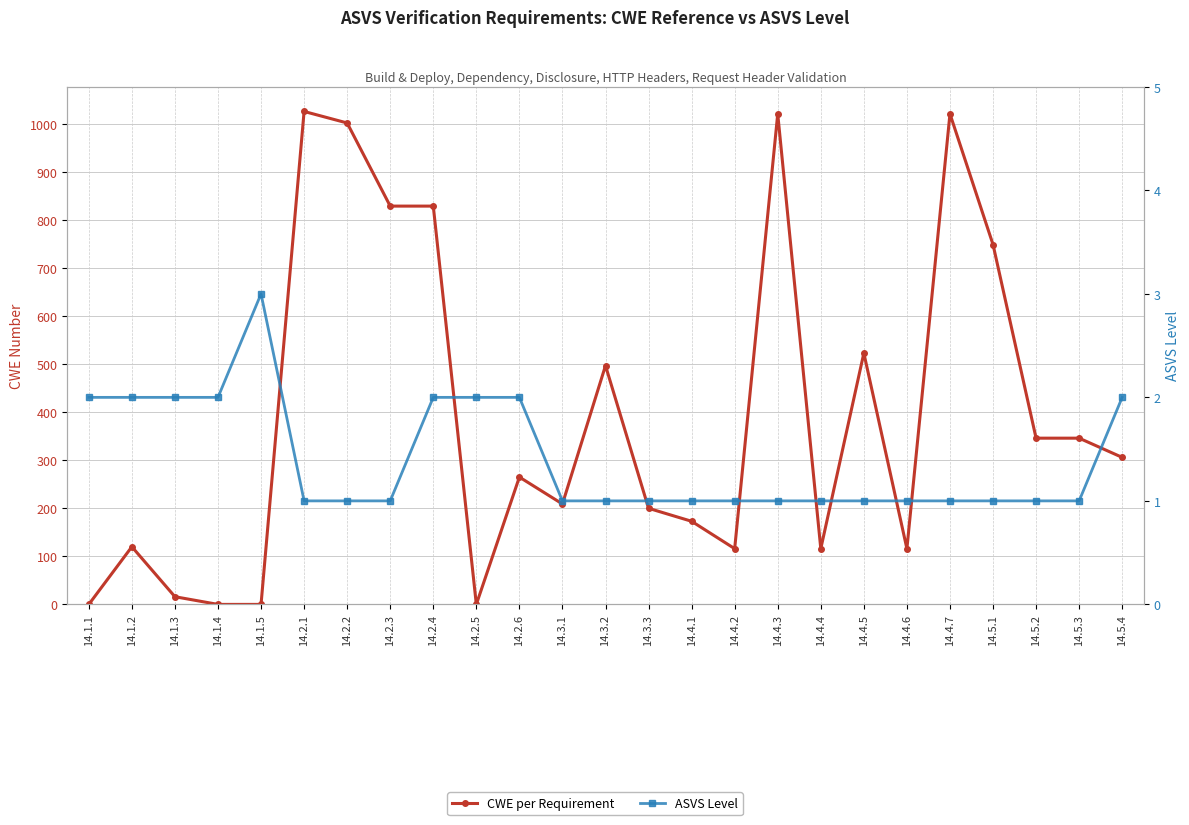

What position from the right is 14.4.6?

6